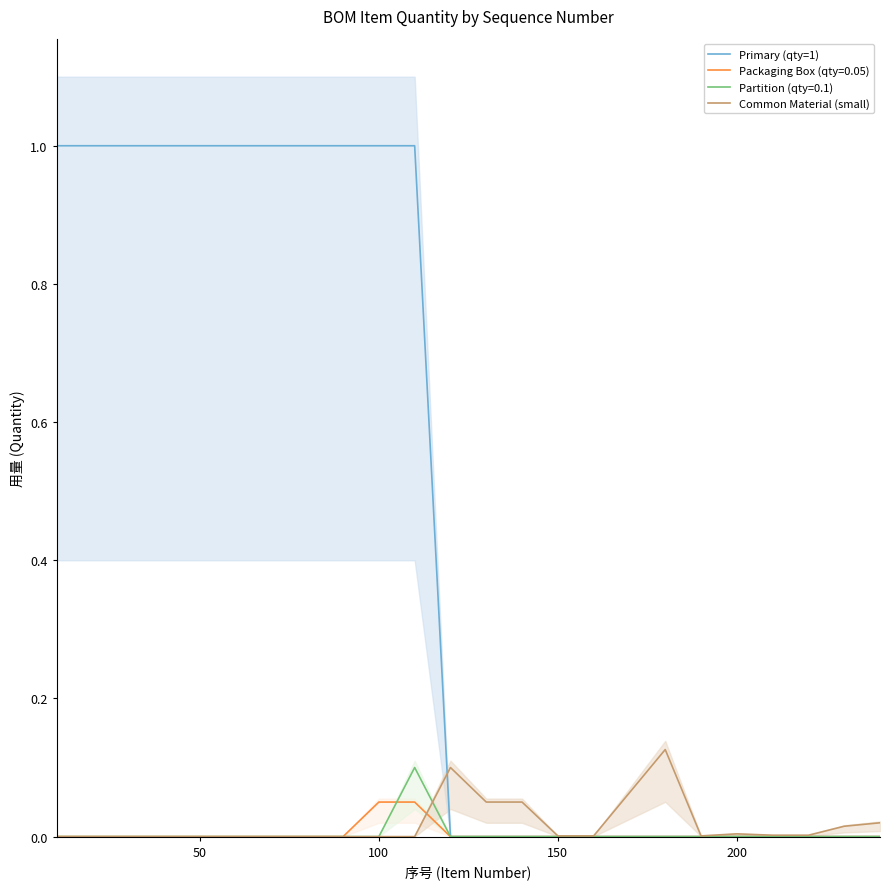

Is the value of Common Material (small) at 6 greater than the value of Primary (qty=1) at 10?

No